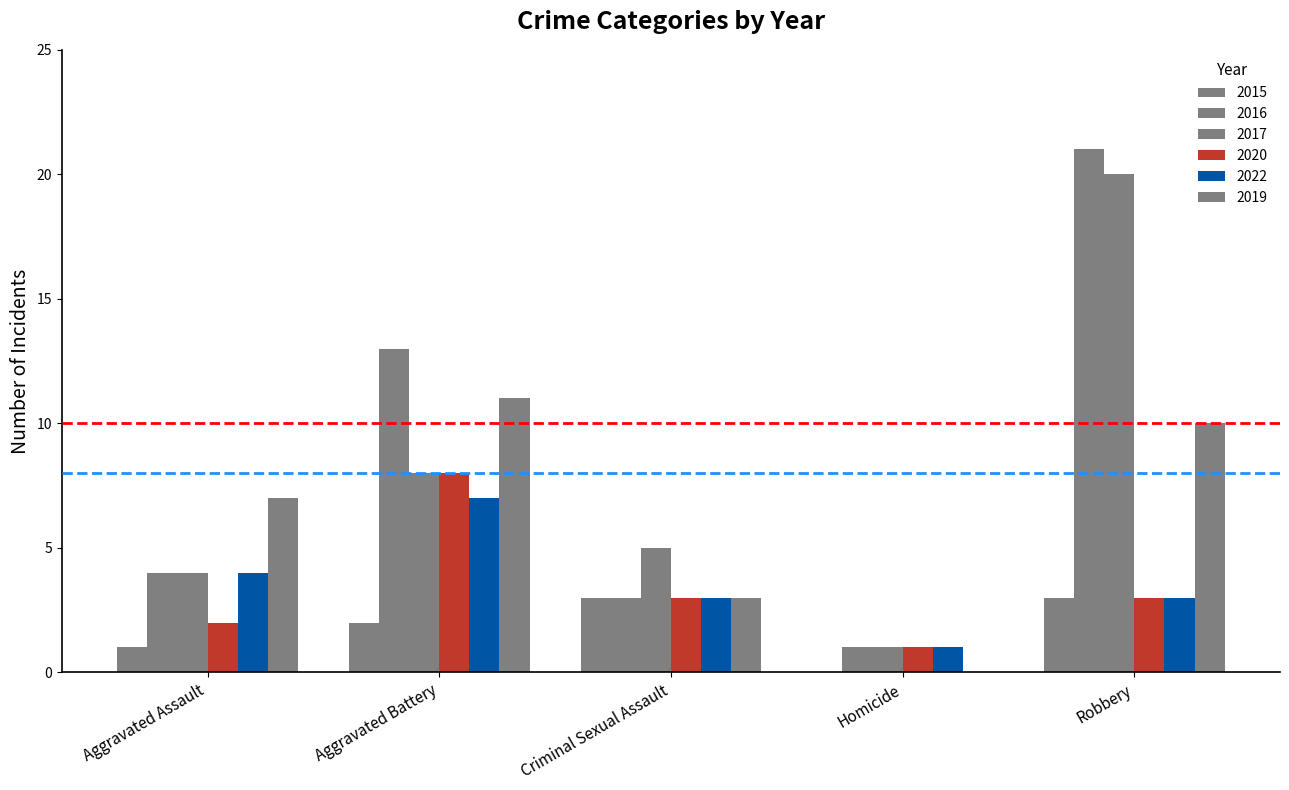

List the labels in order of 2015 value, smallest first.

Homicide, Aggravated Assault, Aggravated Battery, Criminal Sexual Assault, Robbery